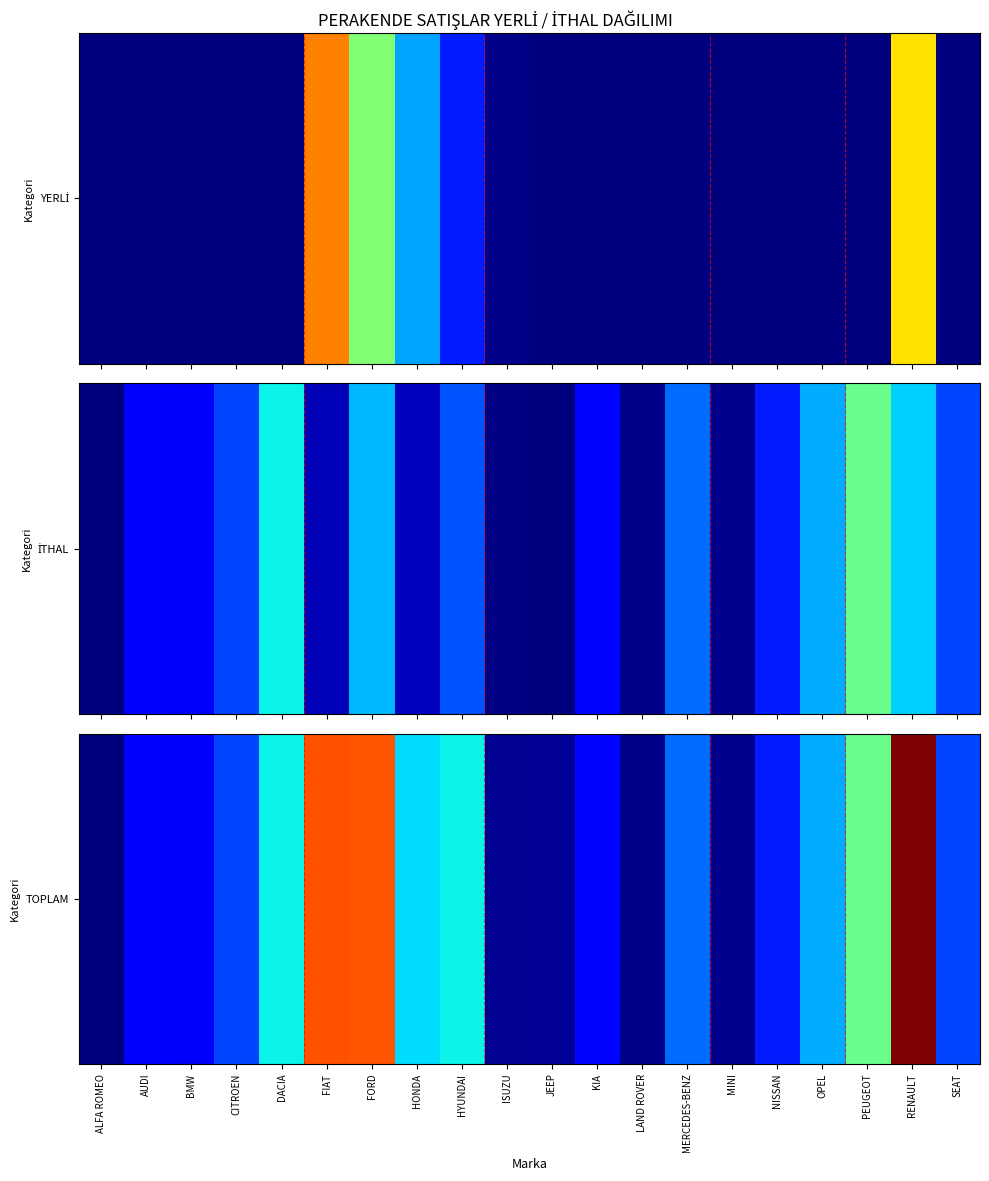

Approximately how many times larger is the value at DACIA compared to HYUNDAI?

1.0